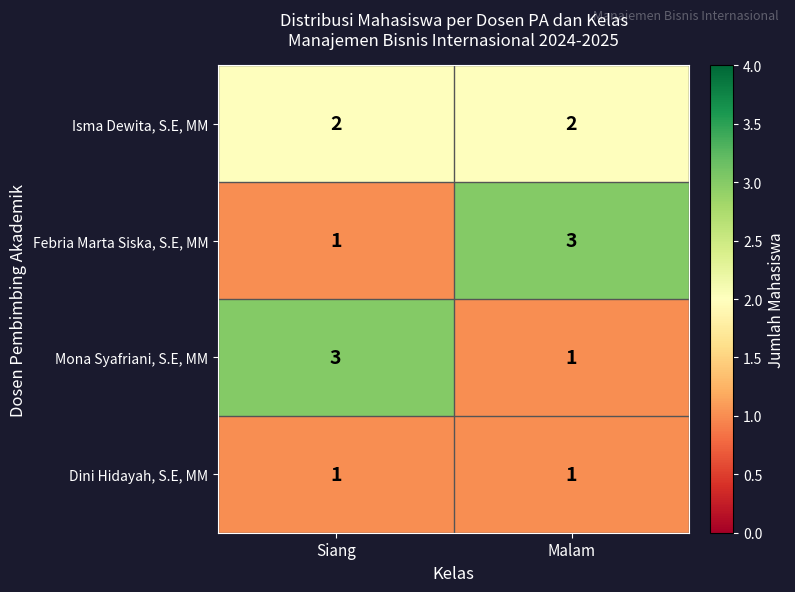

The value of Isma Dewita, S.E, MM at Malam is 2. True or false?

True